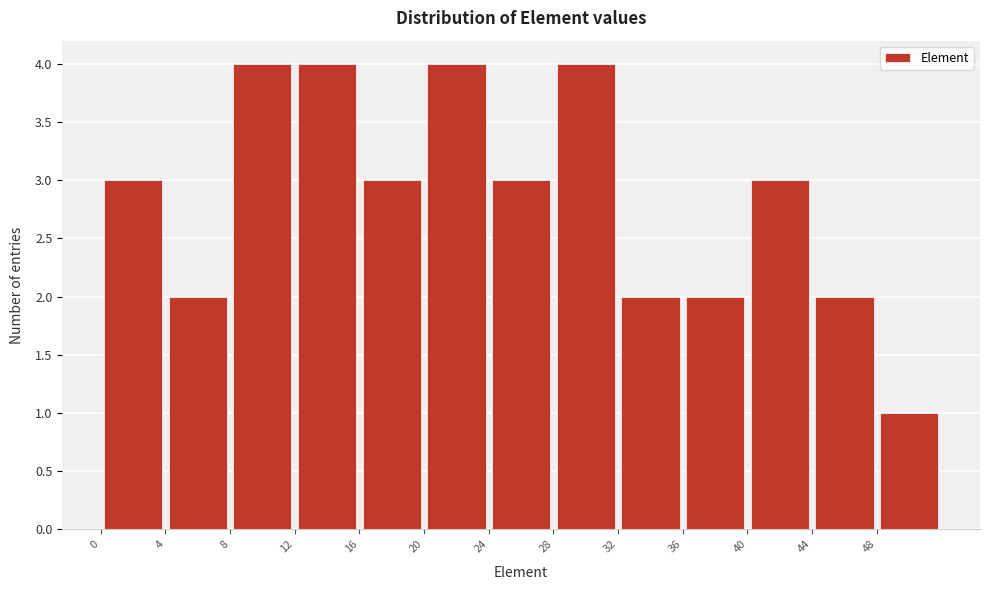

How tall is the bar that spans 24 to 28 on the x-axis? The values are not printed on the chart, so give them approximately, as read against the axis.

3